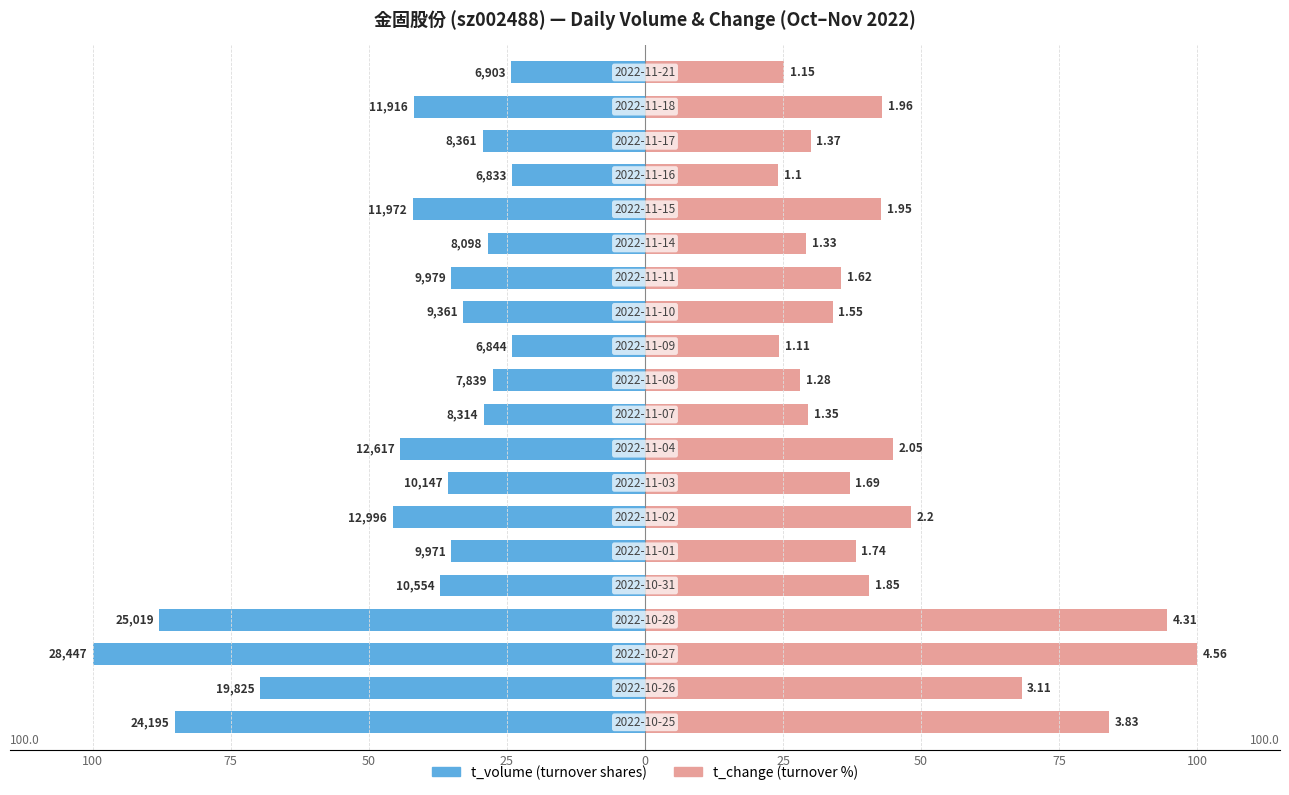

What is the minimum value shown in the chart?

-100.0